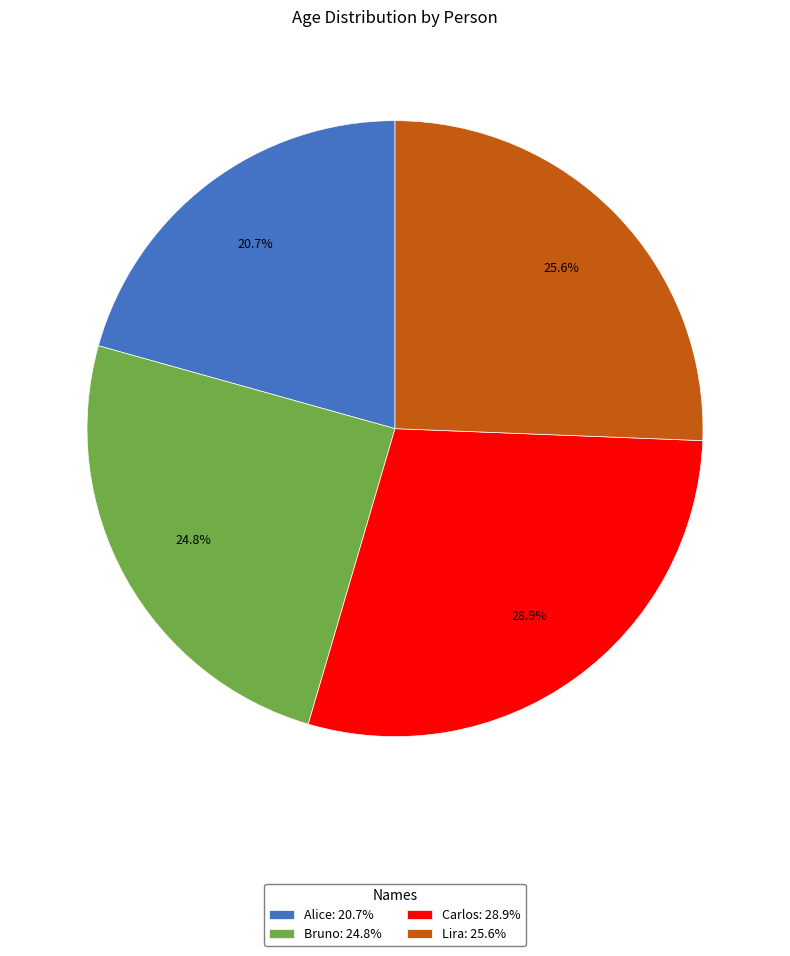

Approximately how many times larger is the value at Alice: 20.7% compared to Carlos: 28.9%?

0.7